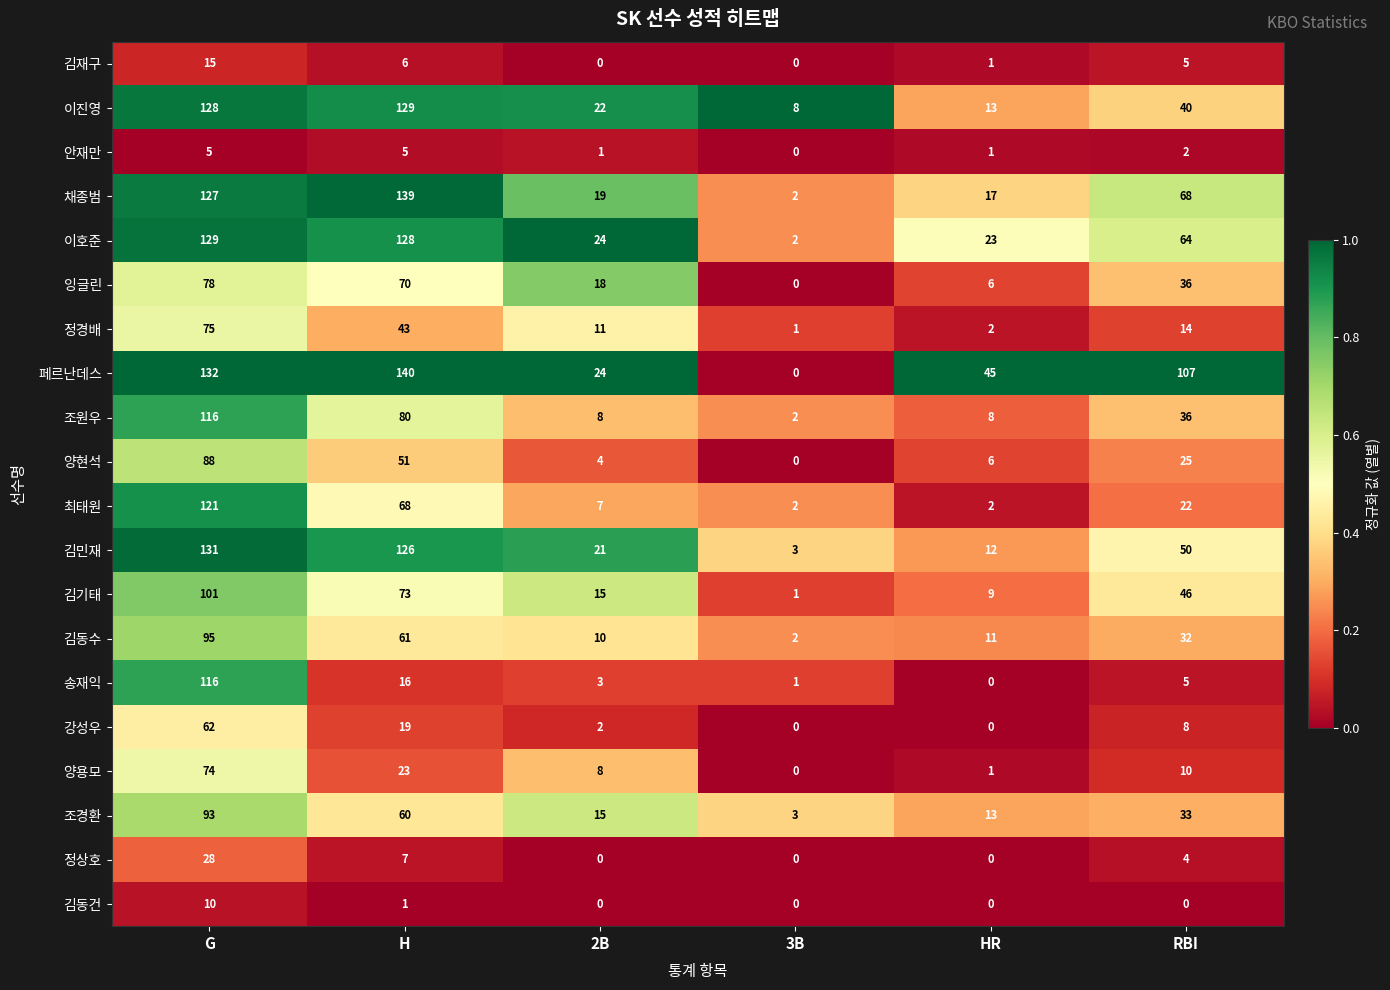

List the labels in order of 김민재 value, smallest first.

3B, HR, 2B, RBI, H, G